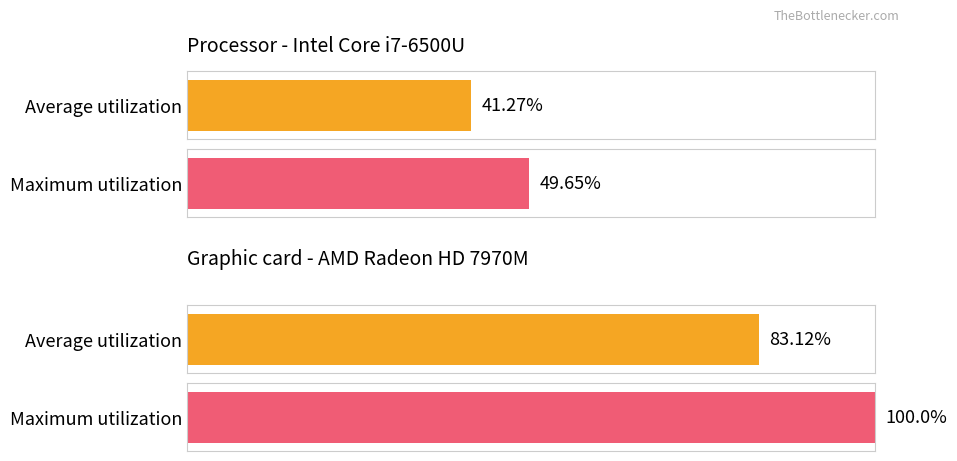

Which series has the largest total across all categories?

Maximum utilization